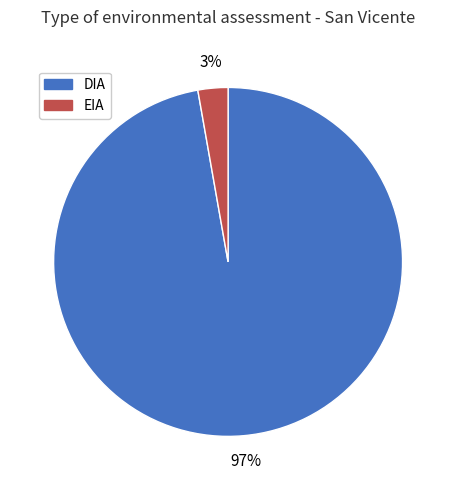

The EIA slice represents 3% of the pie. True or false?

True